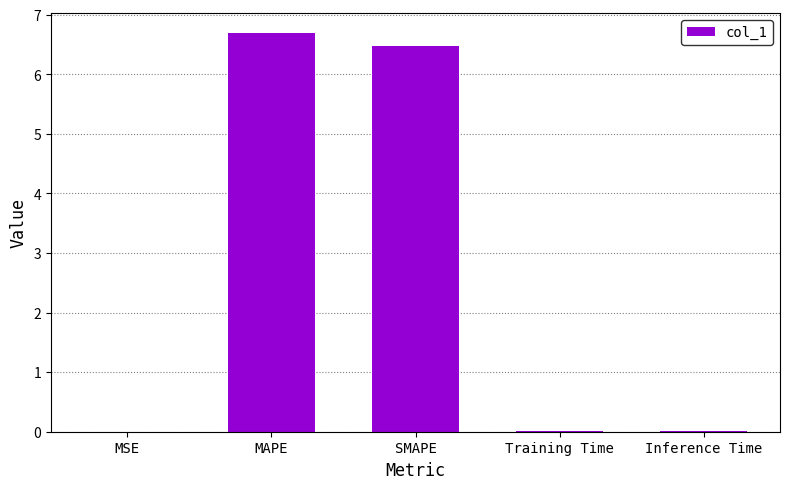

The chart shows a value of 11.0 at MAPE. True or false?

False